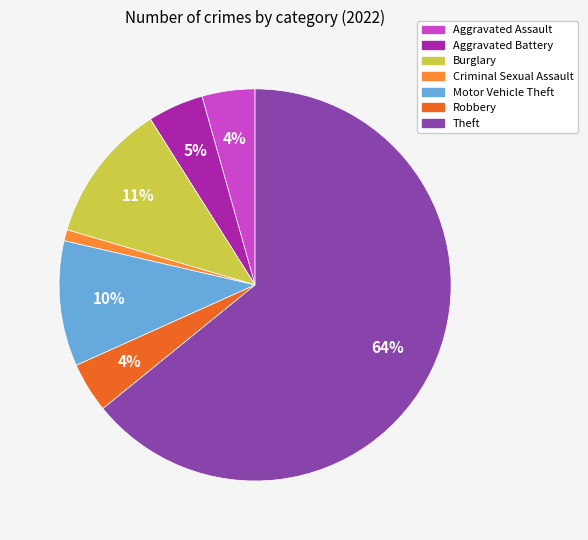

True or false: Theft accounts for 77% of the total.

False